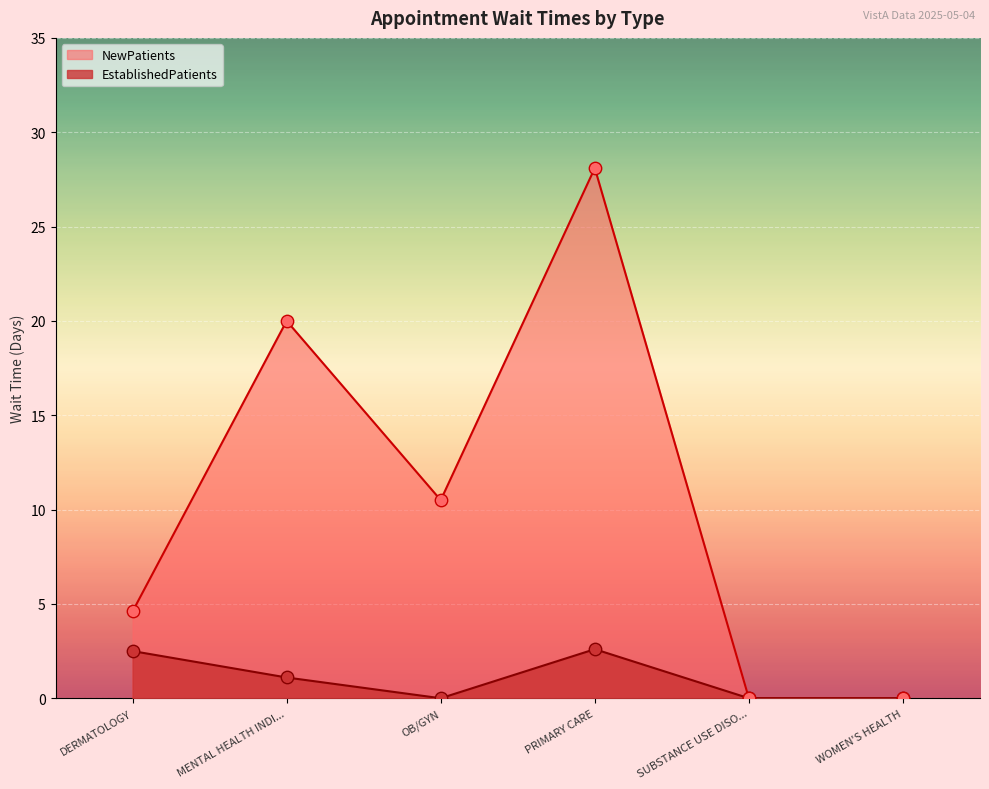

Which series reaches the minimum Y coordinate?

EstablishedPatients